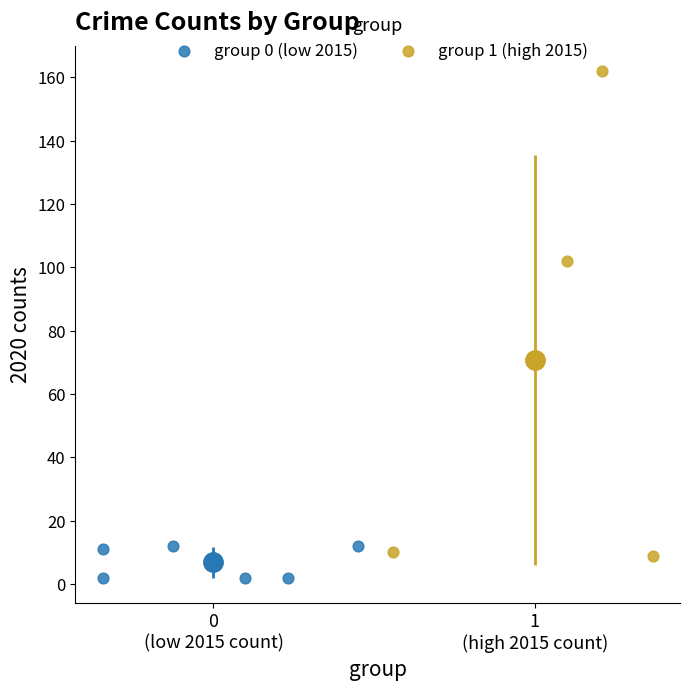

Which series has the widest spread of Y values?

group 1 (high 2015)